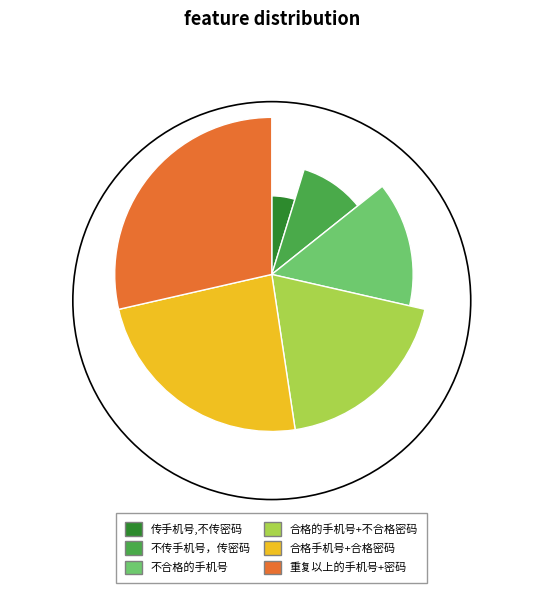

Which category has the smallest portion of the pie?

传手机号,不传密码